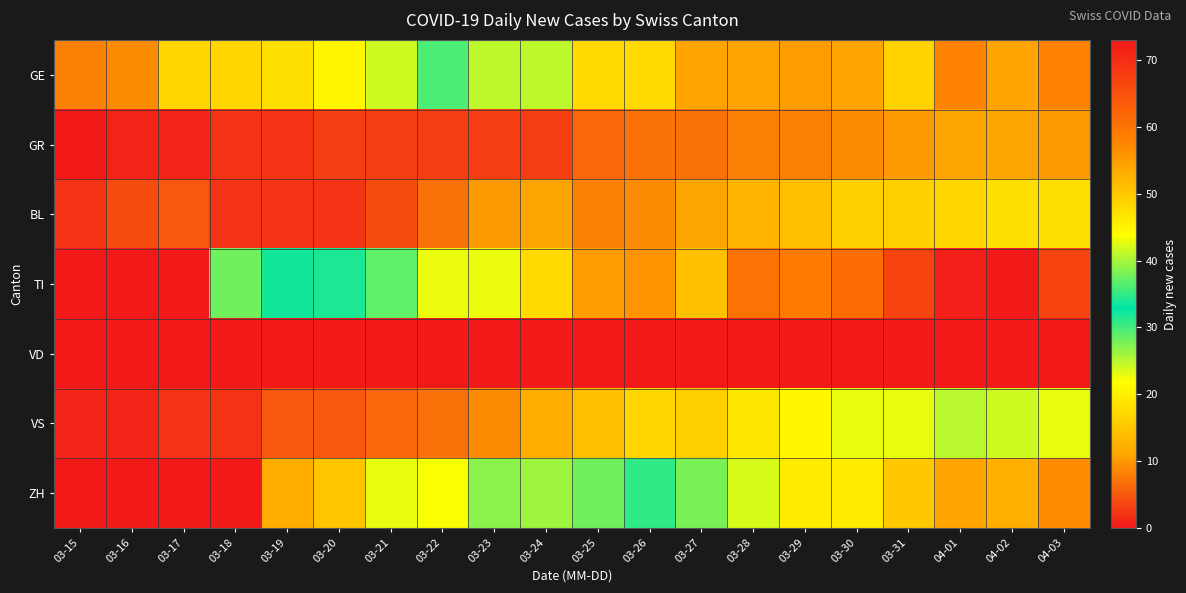

Rank the series by their maximum value, from lowest to highest.

VD, GR, BL, VS, ZH, GE, TI